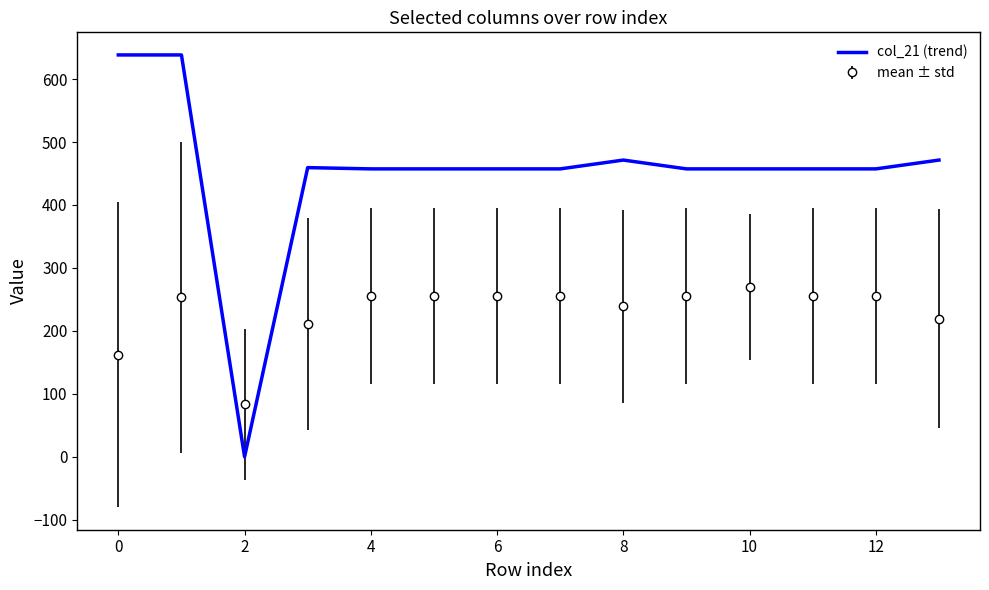

How many categories are shown in the chart?

14